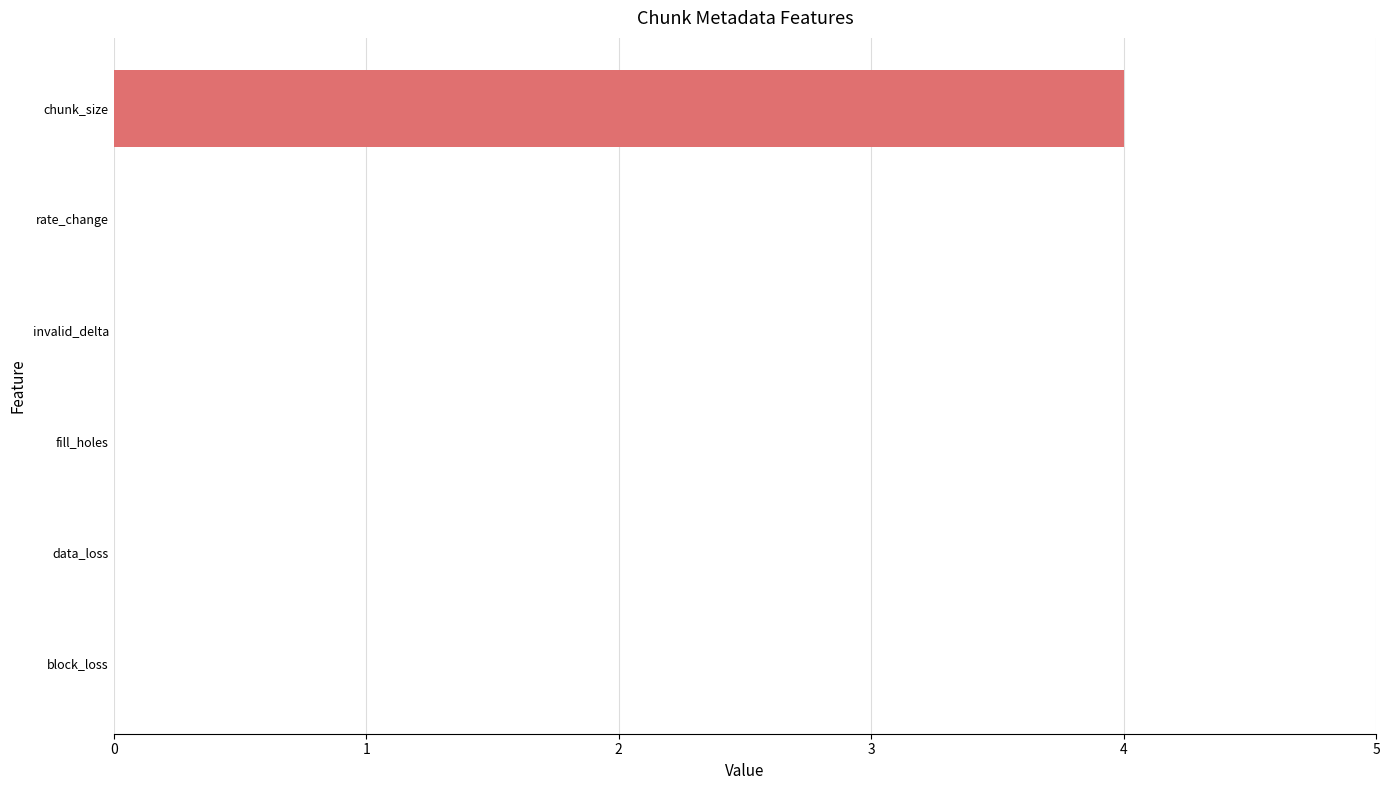

True or false: the data shows 3 at fill_holes.

False